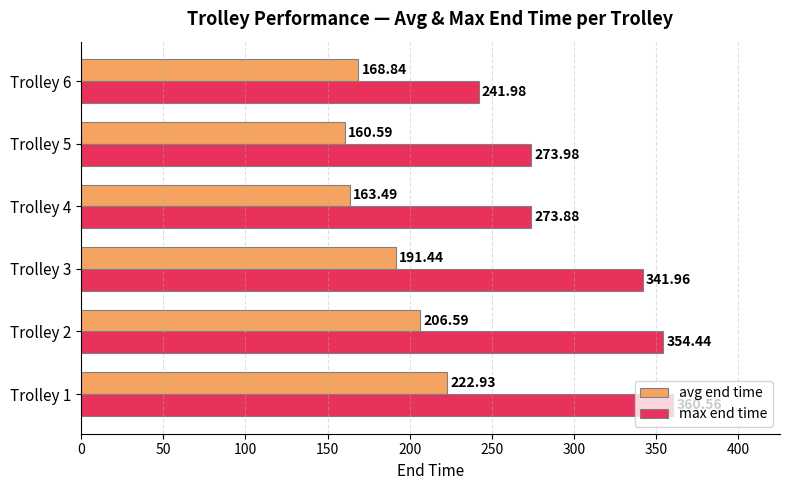

What is the greatest value displayed?

360.6